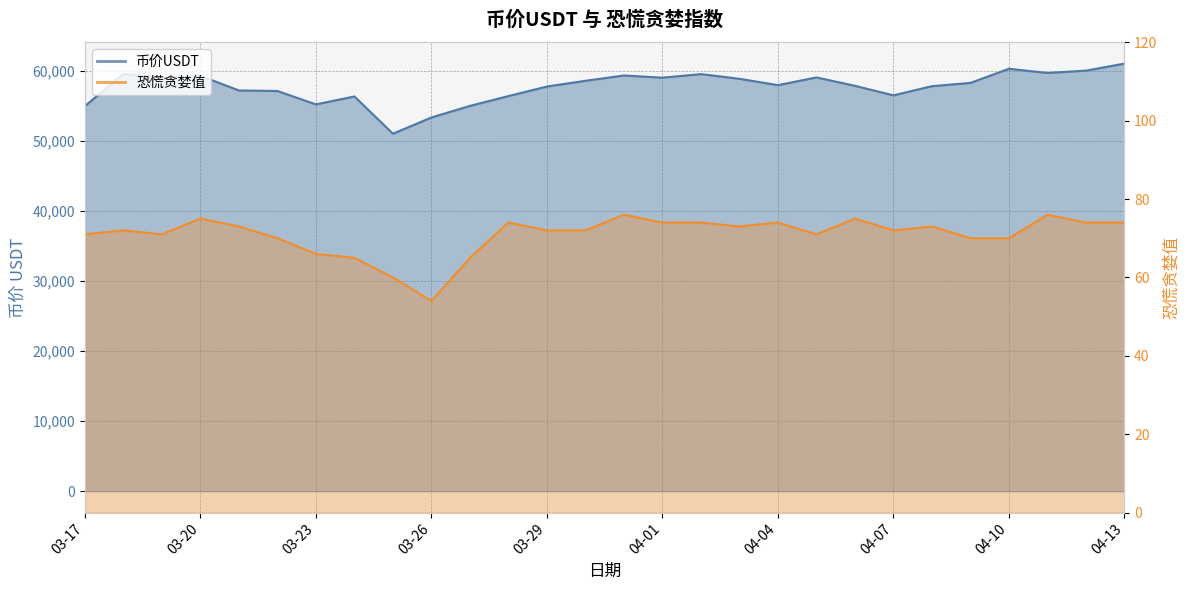

What is the difference between the maximum and second lowest values in the 币价USDT series?

7681.8